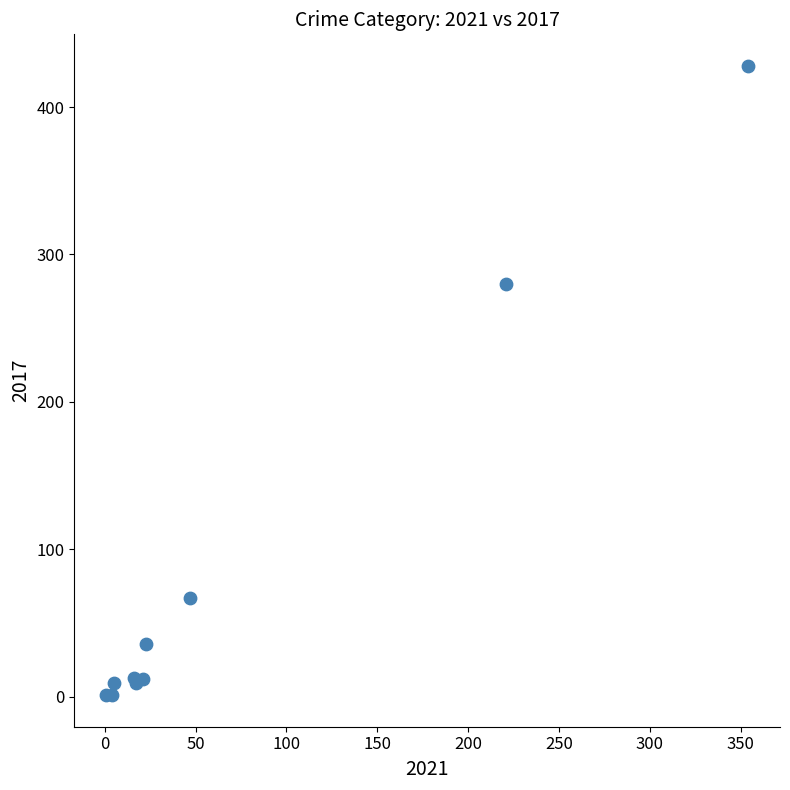

What Y value in the scatter plot is closest to 214?

280